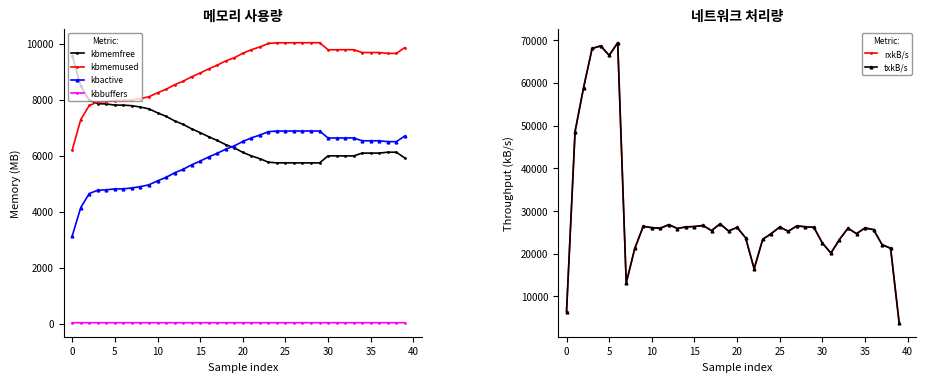

List the series in order of their peak value, lowest first.

kbbuffers, kbactive, kbmemfree, kbmemused, rxkB/s, txkB/s